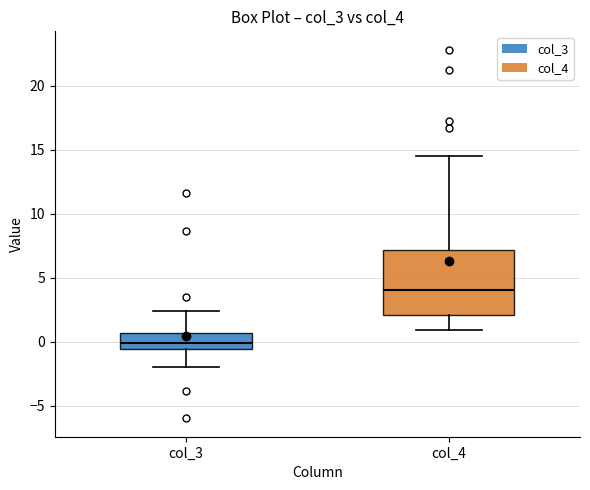

Where is the upper edge of the box for col_4 on the y-axis? The values are not printed on the chart, so give them approximately, as read against the axis.

7.0